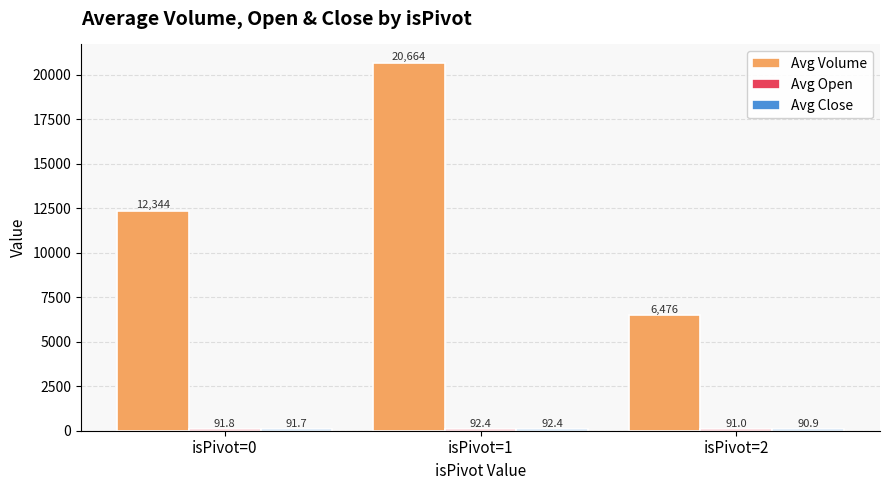

What is the total value across all series at isPivot=2?

6657.9